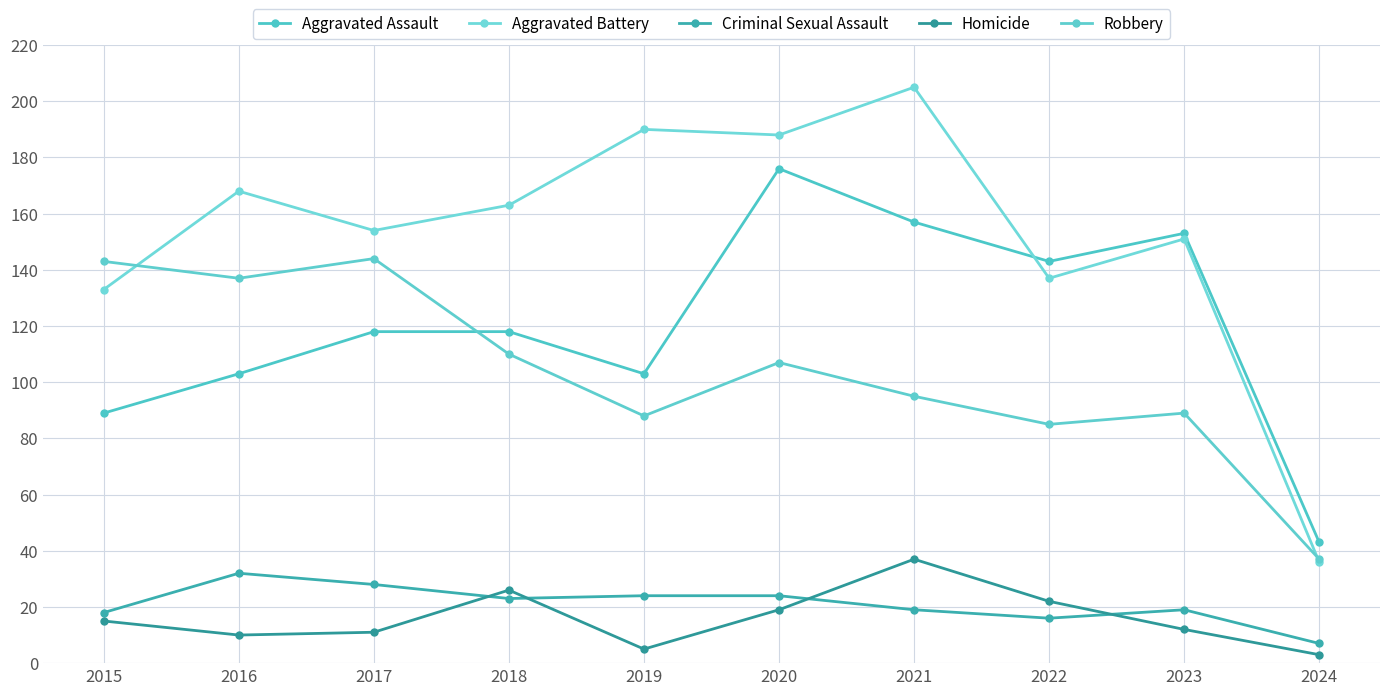

What is the difference between the second highest and second lowest values in the Criminal Sexual Assault series?

12